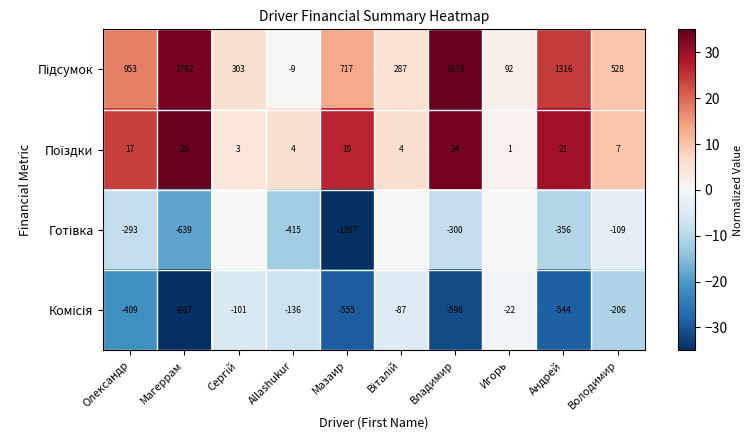

What is the difference between the highest and lowest values at Мазаир?

1924